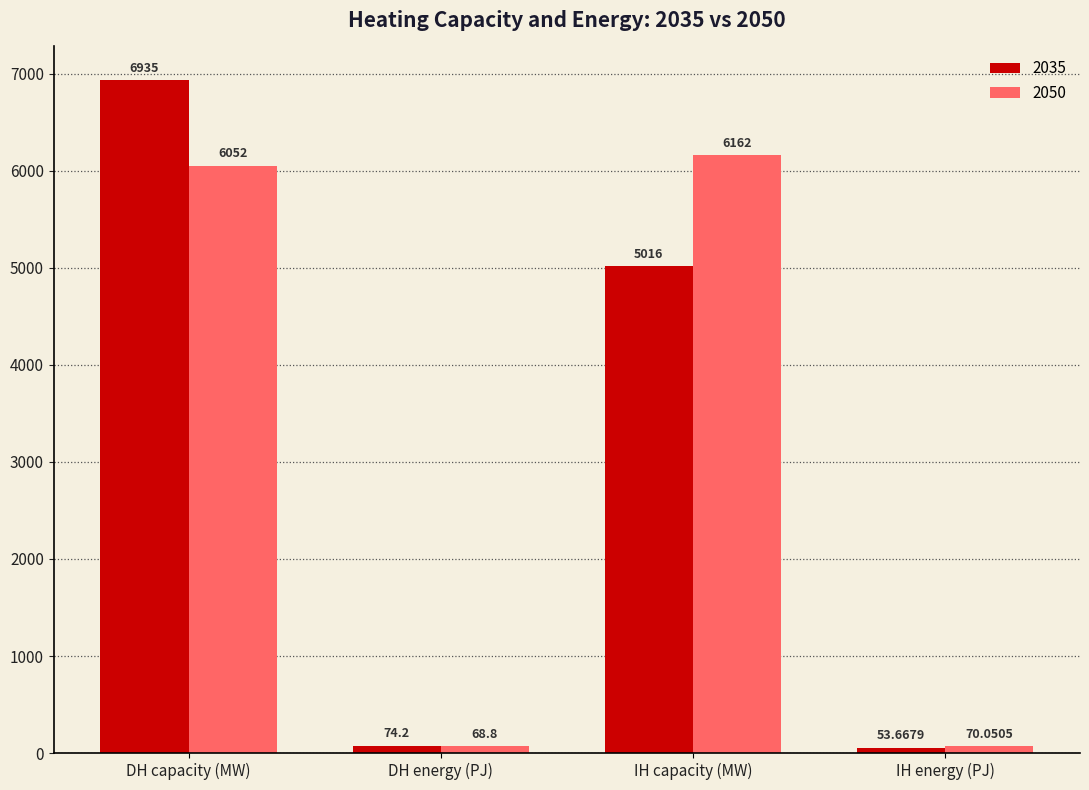

Are the bars horizontal?

No